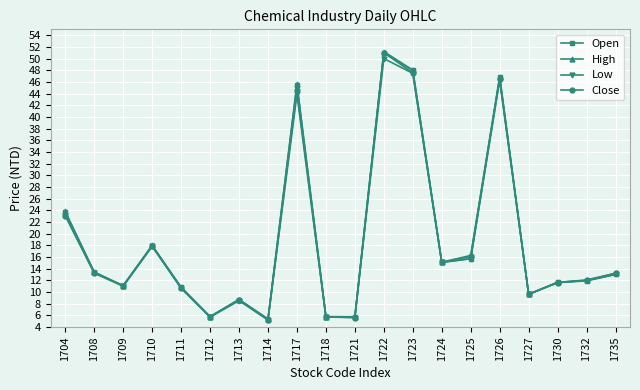

Which category has the highest value in the Close series?

1722